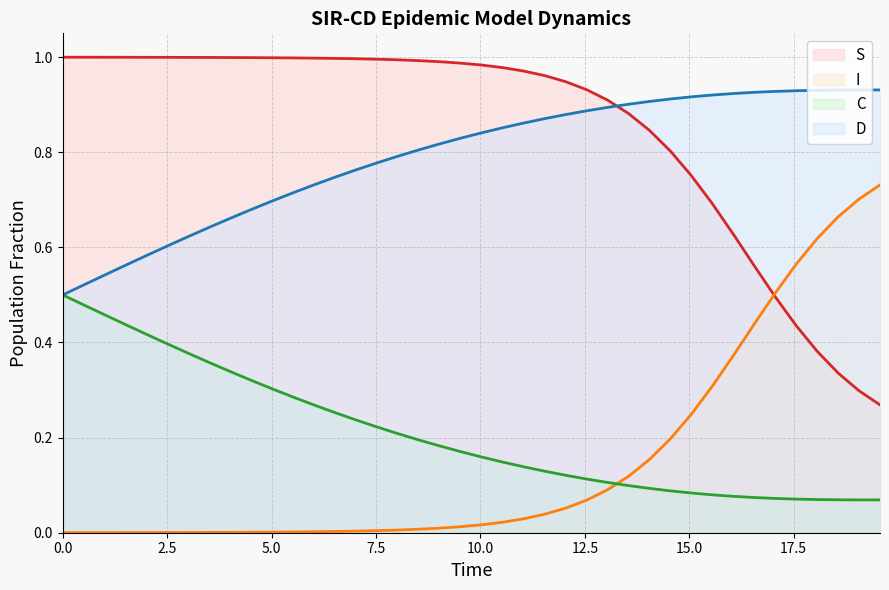

Is it true that D equals 1.0 at 3.511705685618729?

False